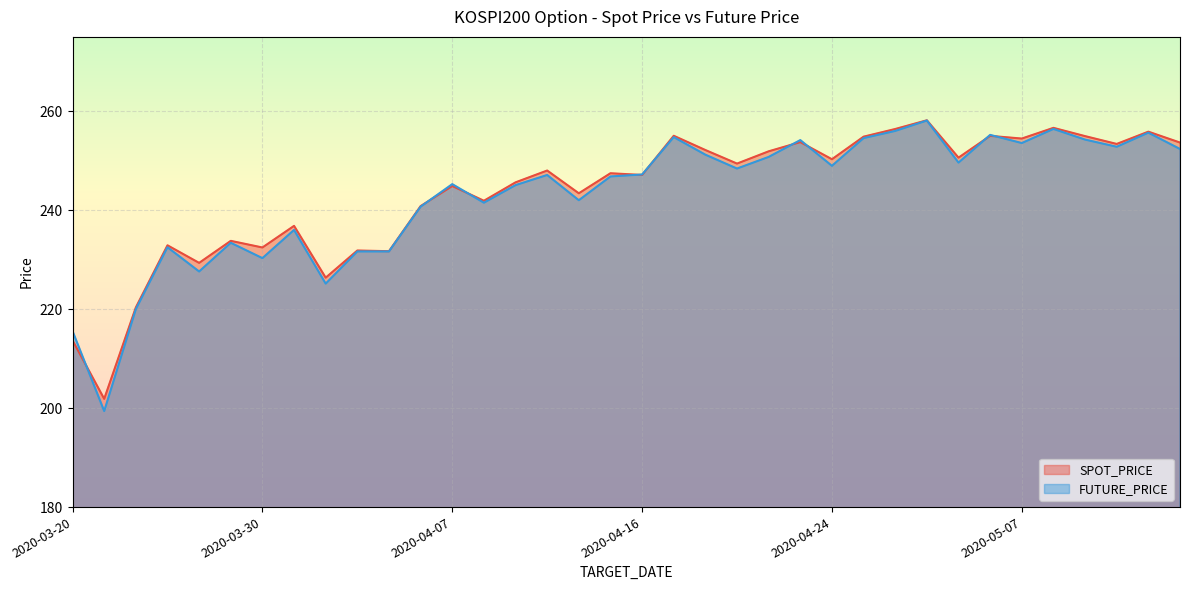

Rank the categories by SPOT_PRICE value from highest to lowest.

2020-04-29, 2020-05-08, 2020-04-28, 2020-05-13, 2020-04-17, 2020-05-06, 2020-05-11, 2020-04-27, 2020-05-07, 2020-04-23, 2020-05-14, 2020-05-12, 2020-04-20, 2020-04-22, 2020-05-04, 2020-04-24, 2020-04-21, 2020-04-10, 2020-04-14, 2020-04-16, 2020-04-09, 2020-04-07, 2020-04-13, 2020-04-08, 2020-04-06, 2020-03-31, 2020-03-27, 2020-03-25, 2020-03-30, 2020-04-02, 2020-04-03, 2020-03-26, 2020-04-01, 2020-03-24, 2020-03-20, 2020-03-23